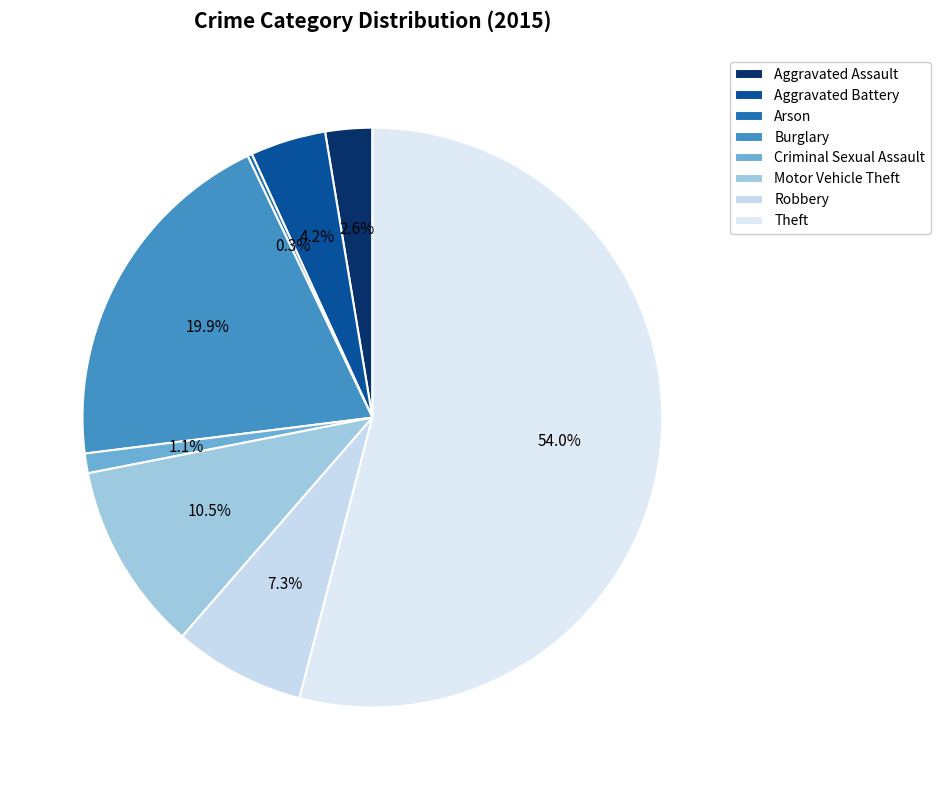

What is the ratio of the value at Robbery to the value at Motor Vehicle Theft?

0.7